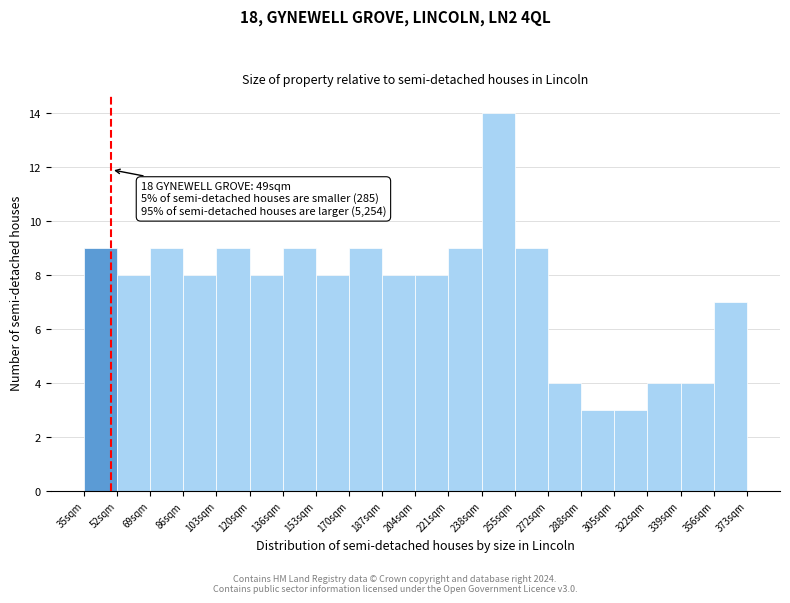

Over which range of the x-axis is the bar tallest?

238 to 254